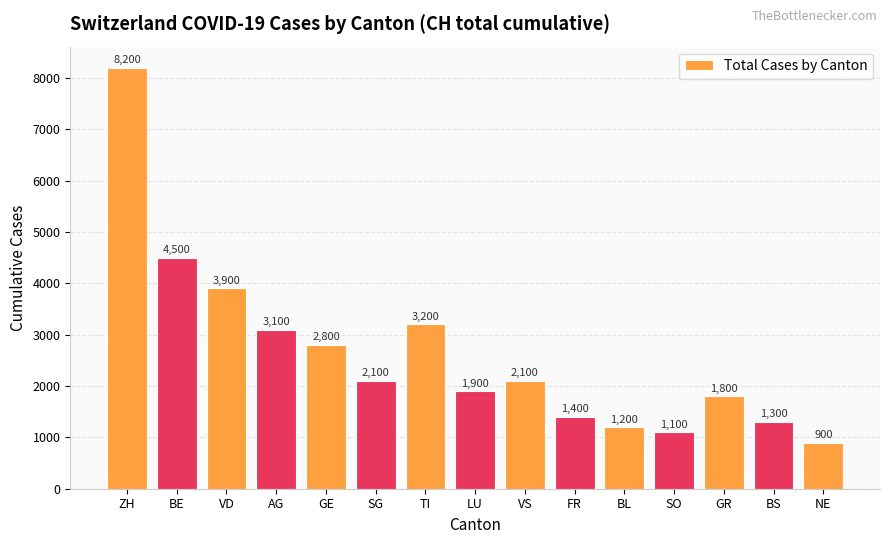

Where does the data first go above 2100?

ZH